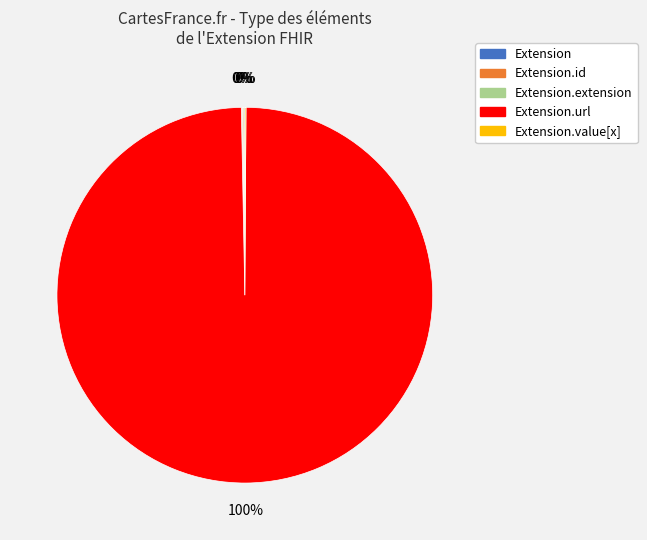

Is there any slice that represents more than half of the pie?

Yes